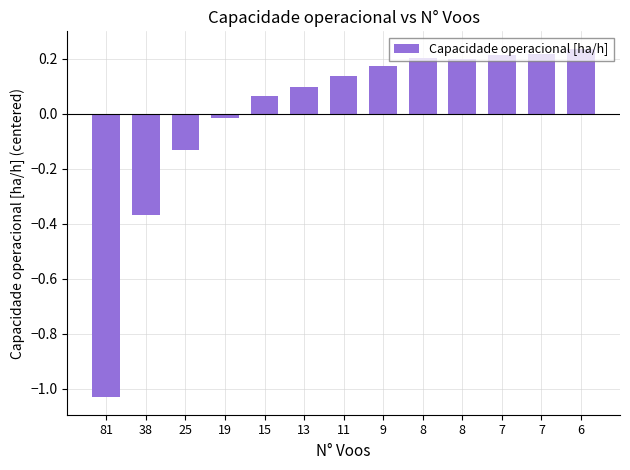

Which category has the lowest value across all series?

81